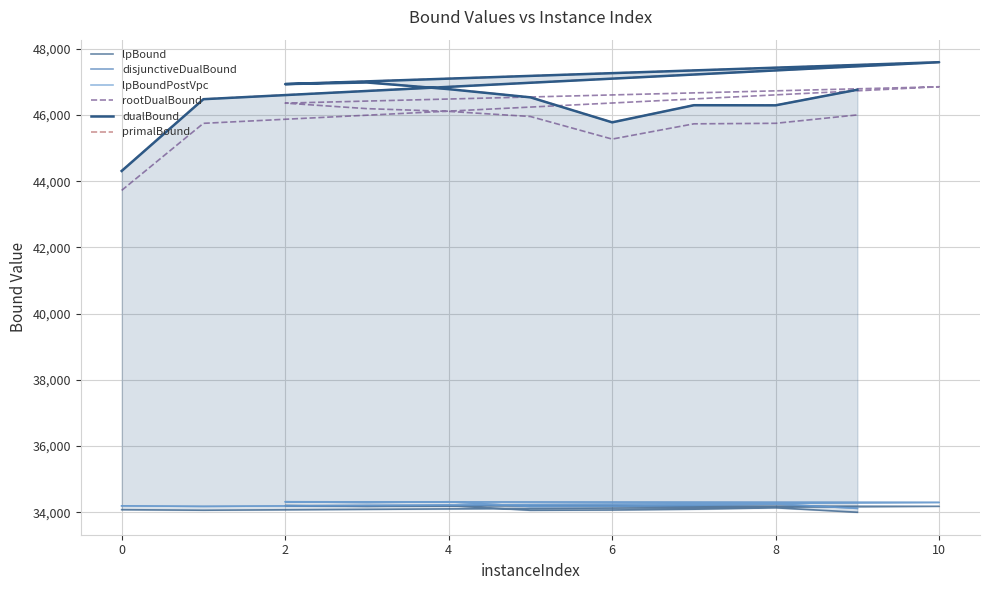

Reading left to right, list all the values displayed in this chart.

lpBound: 34077.5	34061.7	34180.9	34200.6	34178.7	34200.4	34059.4	34068.4	34092.6	34134.6	34001.1
disjunctiveDualBound: 34193.6	34177.8	34296.8	34316.6	34294.8	34316.6	34175.3	34184.5	34208.7	34250.6	34117.0
lpBoundPostVpc: 34193.6	34177.3	34296.6	34316.2	34293.6	34315.9	34175.3	34184.2	34208.3	34250.4	34117.0
rootDualBound: 43724.6	45751.0	46856.3	46361.8	46194.7	46111.6	45957.2	45274.9	45736.1	45751.7	46005.5
dualBound: 44311.7	46480.4	47598.1	46936.1	46985.3	46784.4	46536.4	45780.8	46298.4	46295.4	46766.4
primalBound: 44316.0	46485.0	47599.0	46940.0	46990.0	46789.0	46541.0	45785.0	46303.0	46300.0	46771.0